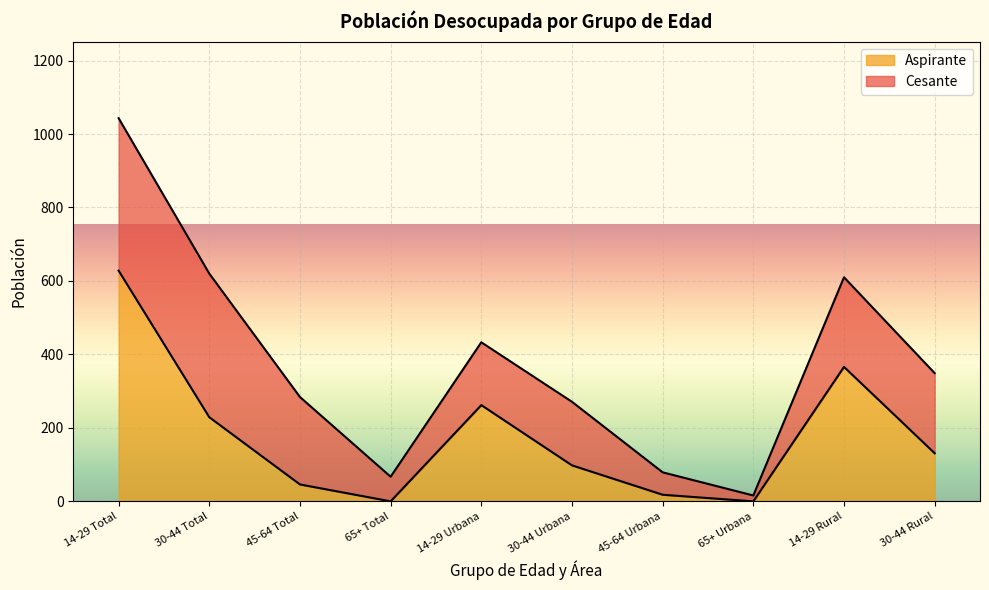

At which category does the data reach its first local valley?

65+ Total